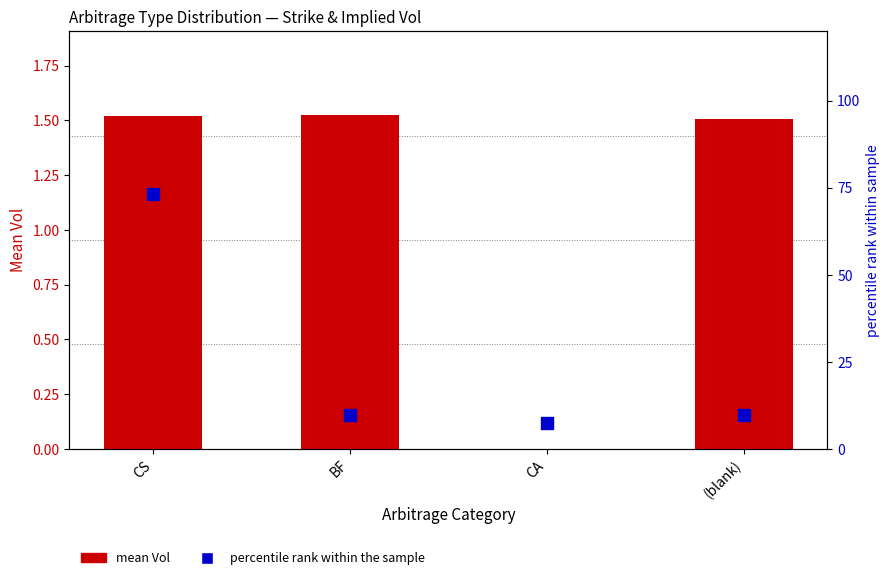

Which series has the largest Y range (max minus min)?

percentile rank within the sample